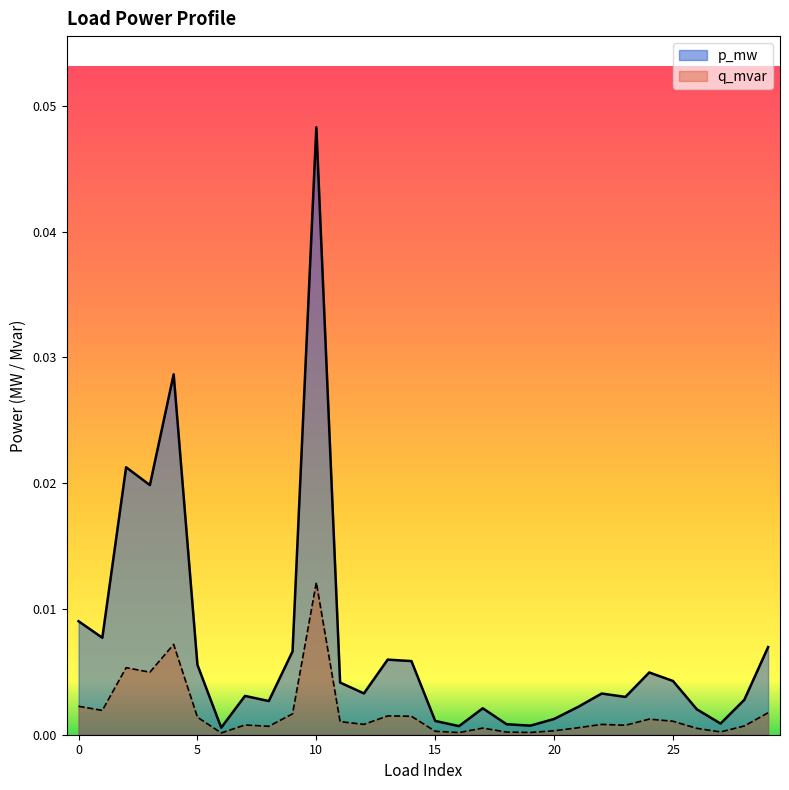

List the labels in order of p_mw value, smallest first.

6, 16, 19, 18, 27, 15, 20, 26, 17, 21, 8, 28, 23, 7, 22, 12, 11, 25, 24, 5, 14, 13, 9, 29, 1, 0, 3, 2, 4, 10